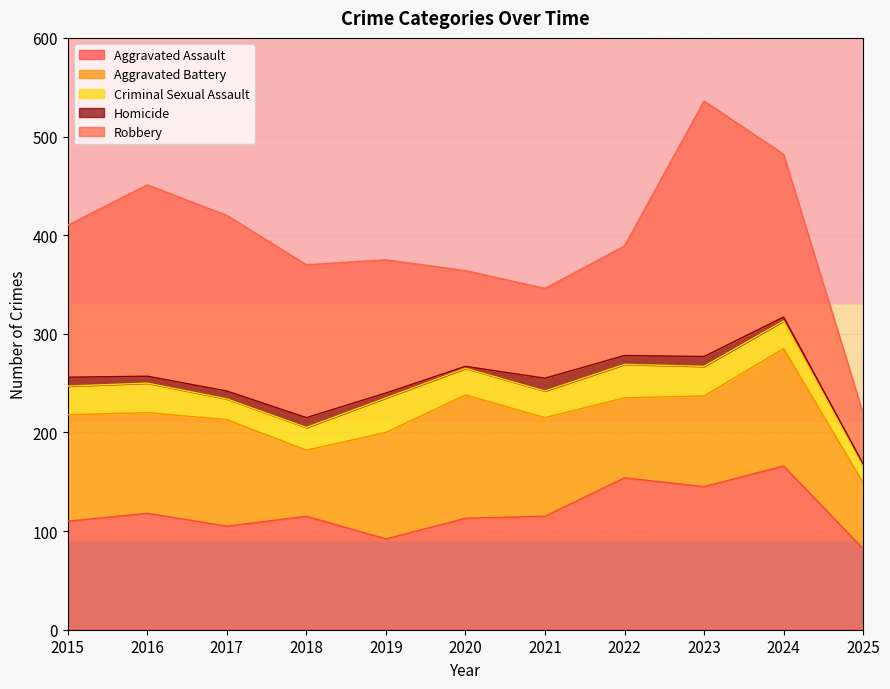

True or false: Aggravated Assault has a value of 145 at 2023.

True